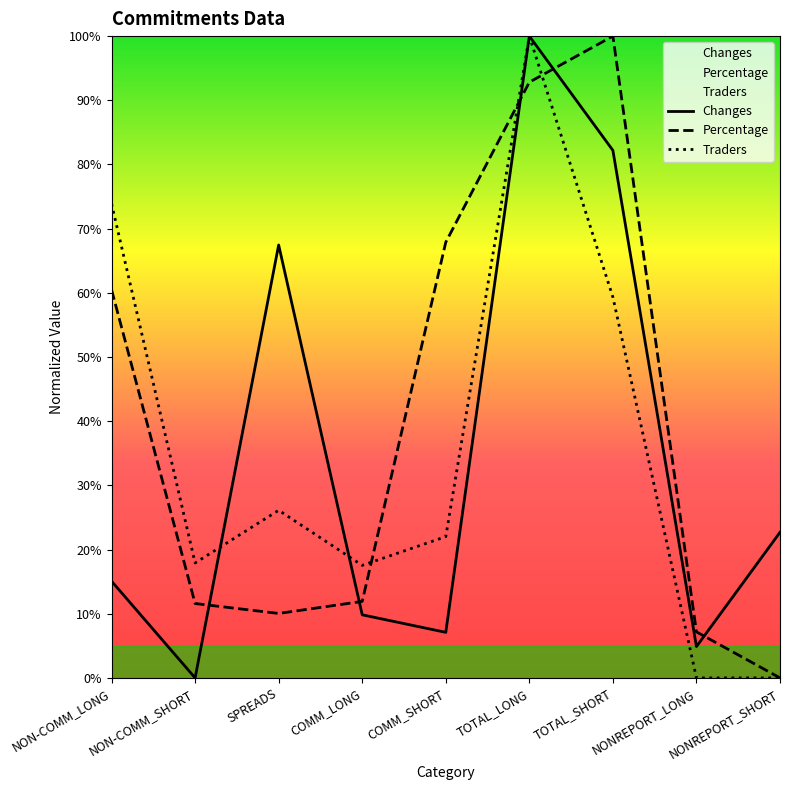

What are all the series names shown in the legend?

Changes, Percentage, Traders